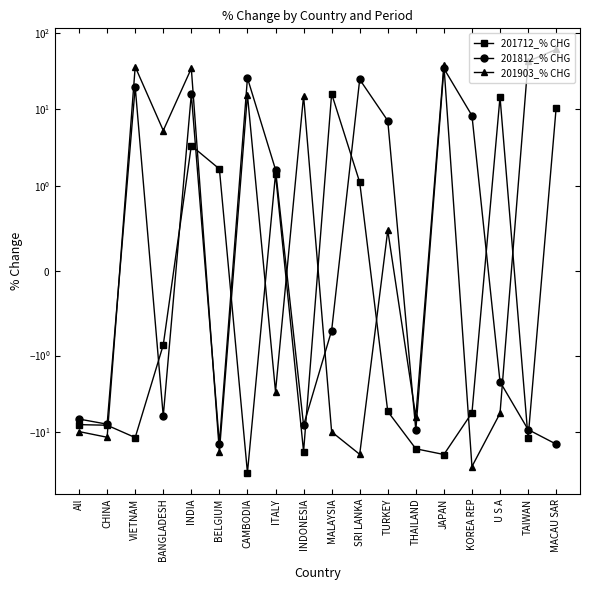

What is the smallest value displayed?

-34.0